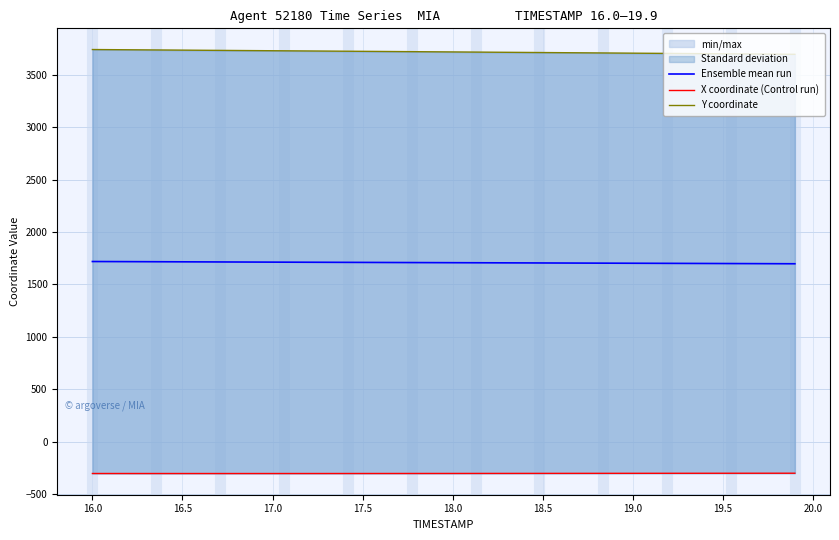

What is the maximum value for Ensemble mean run?

1718.9